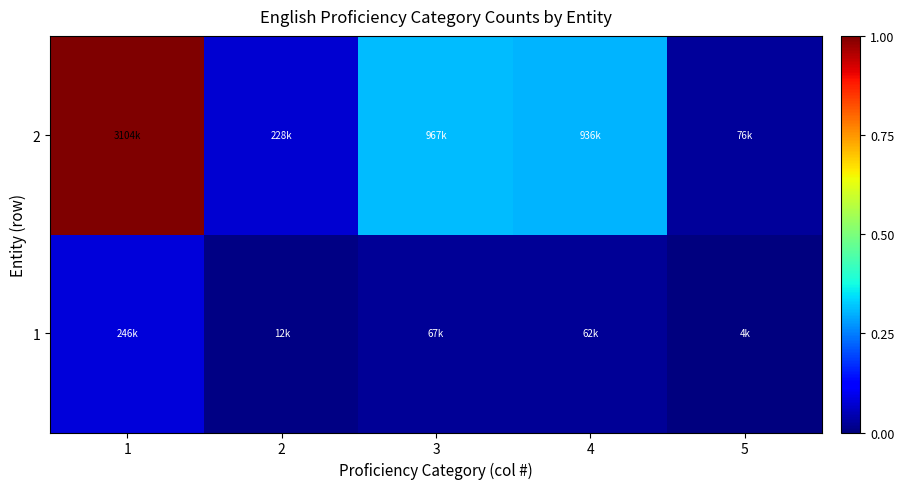

What is the spread (max minus min) of values at 1?

0.9